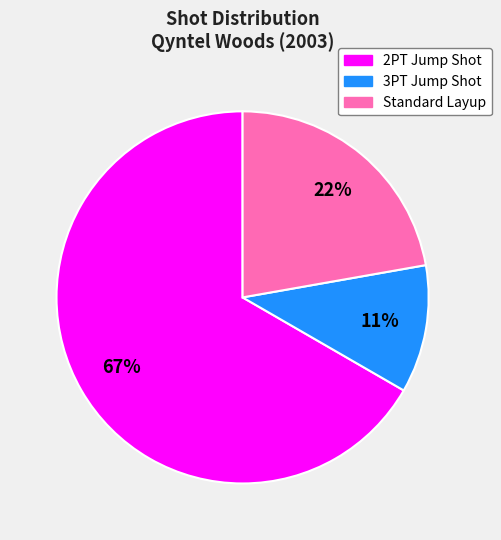

Is the sum of 2PT Jump Shot and Standard Layup greater than half?

Yes